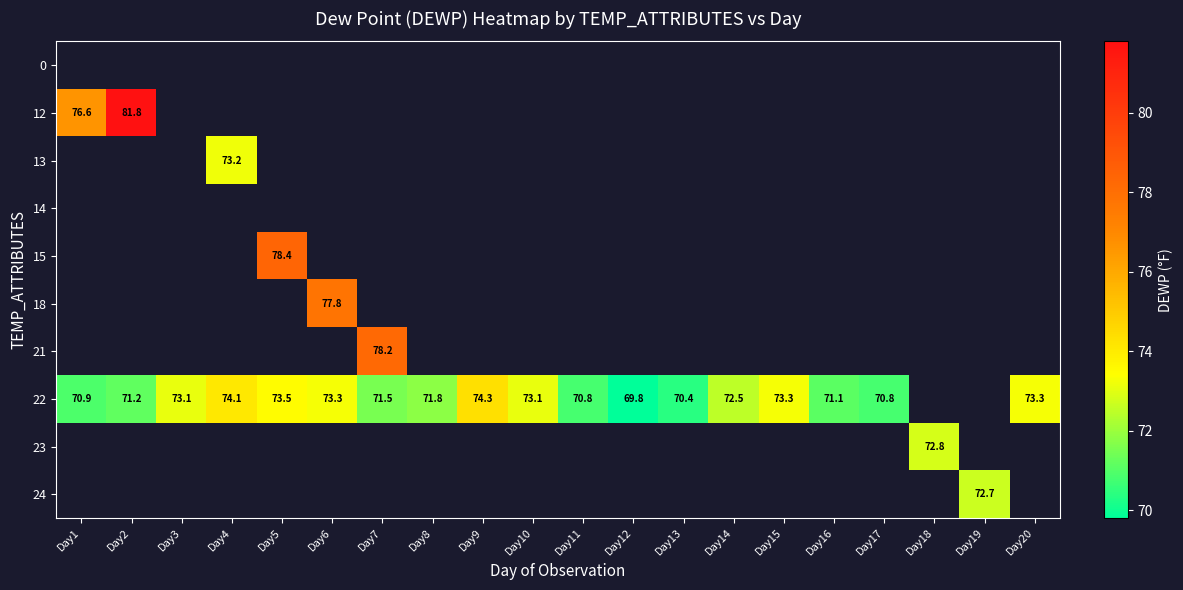

The 22 series shows 73.5 at Day5. True or false?

True